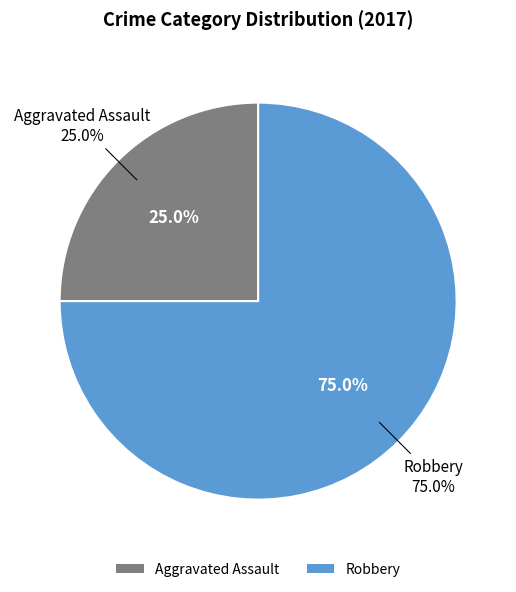

What percentage is the Aggravated Assault slice, to the nearest percent?

25%